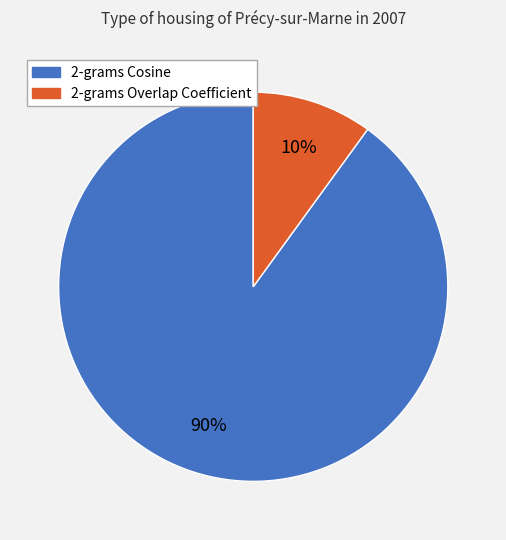

To the nearest percent, what is the combined percentage of 2-grams Cosine and 2-grams Overlap Coefficient?

100%